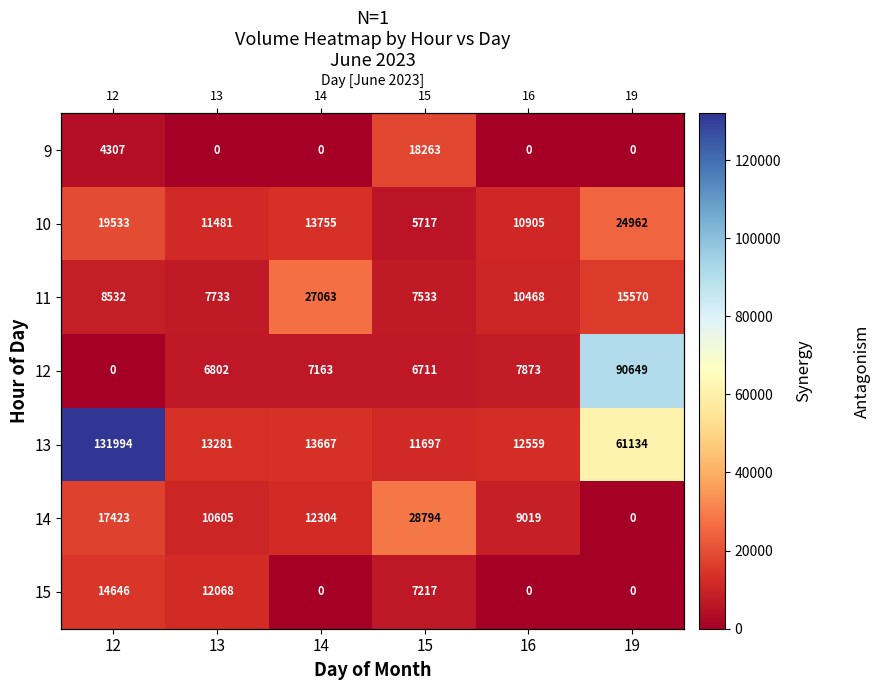

Which label corresponds to the largest value in the chart?

12